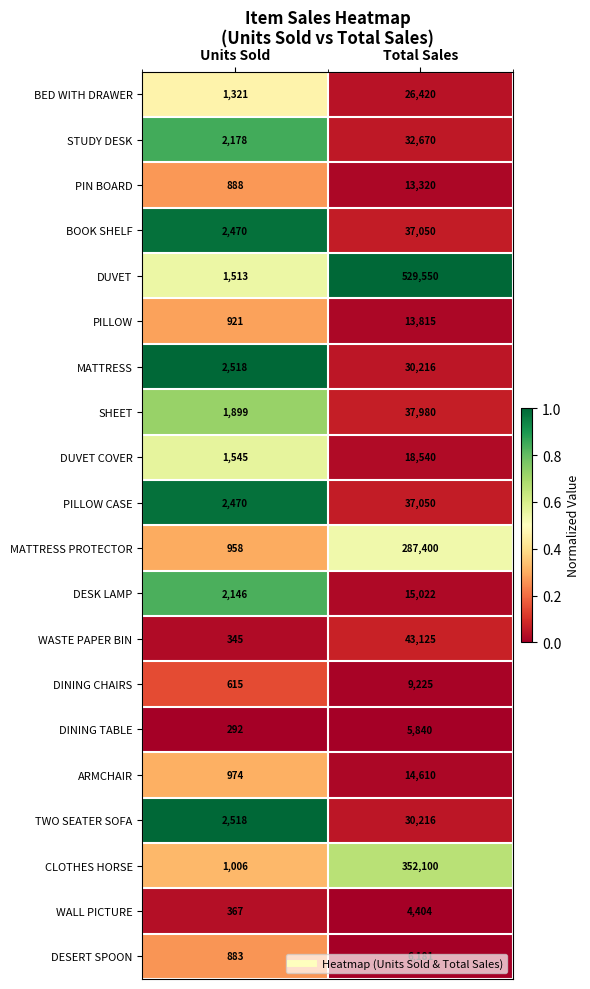

What is the greatest value displayed?

529550